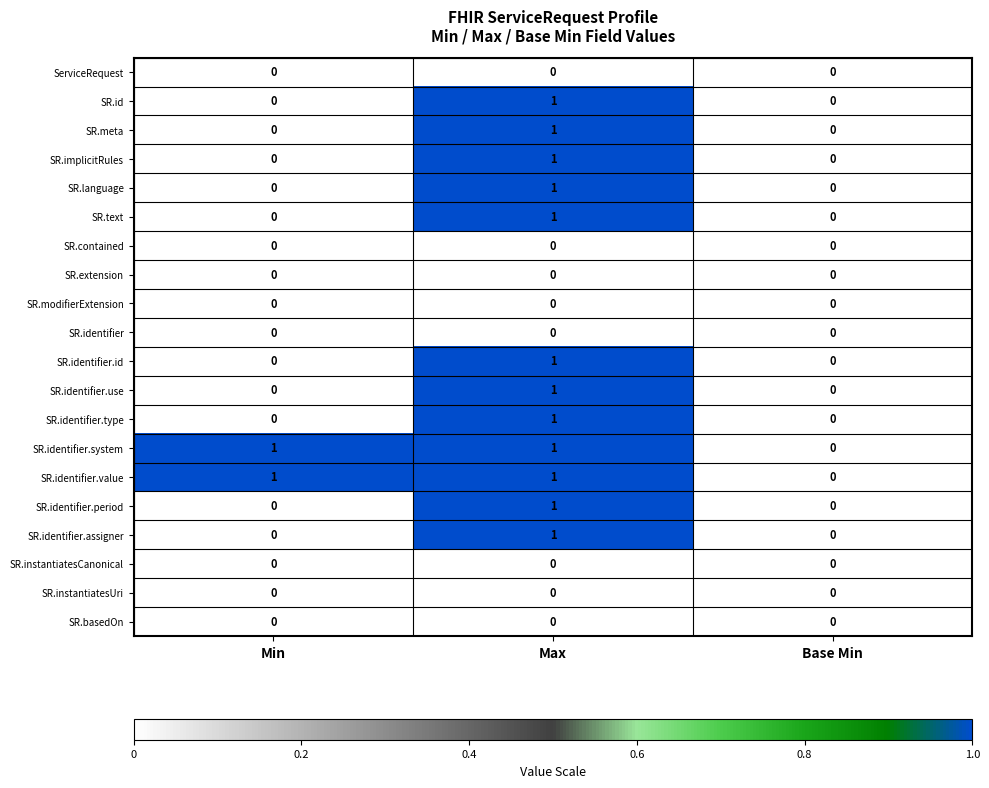

Count the SR.identifier.type values in the range 0 to 1.

3